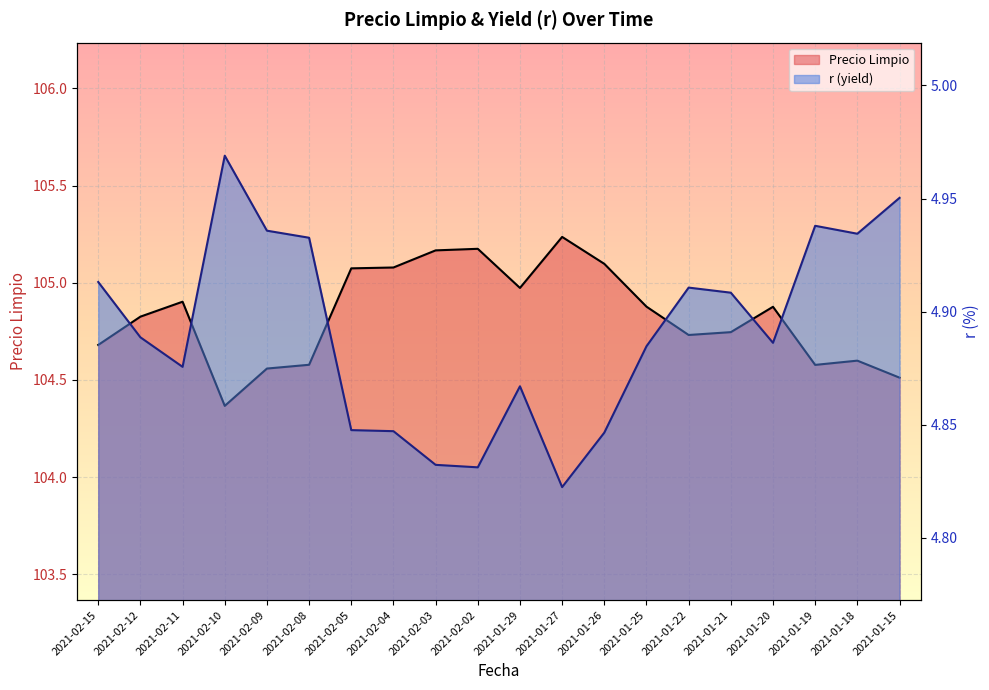

Which category has the highest value across all series?

2021-01-27